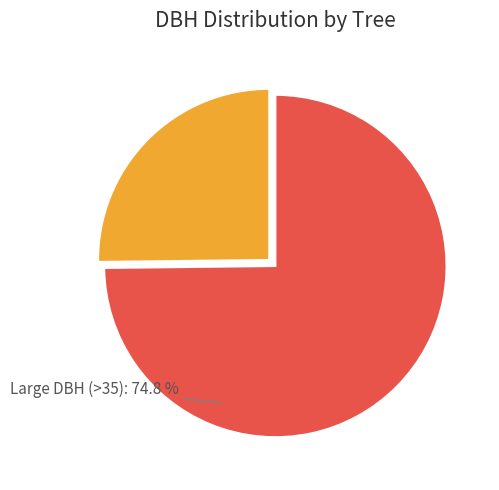

Does any single category account for the majority?

Yes